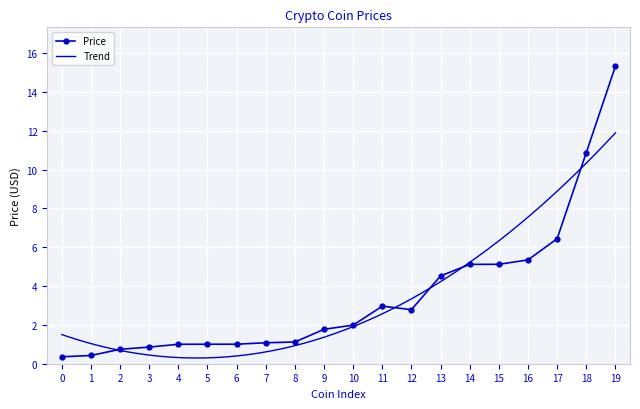

What is the difference between the maximum and minimum values?

15.0